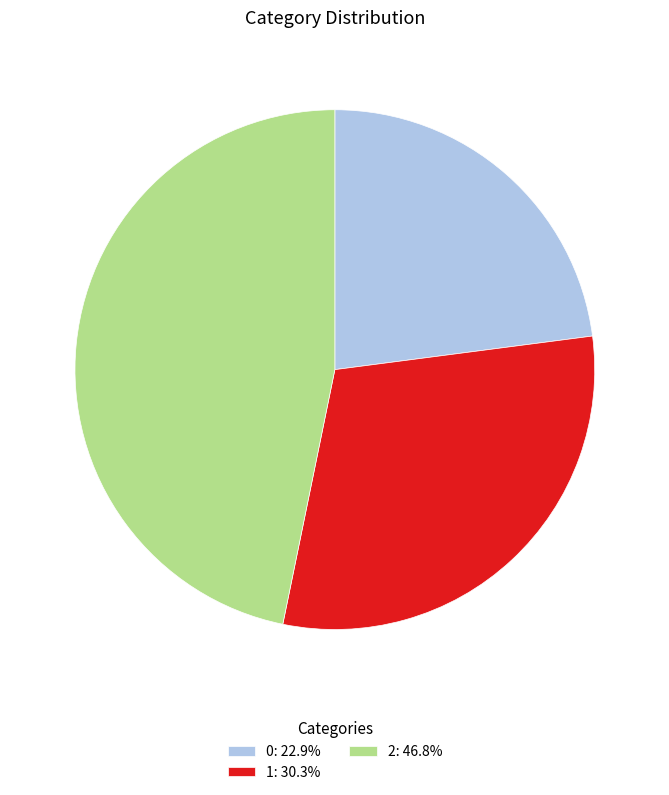

Does 2 represent more than half of the total?

No